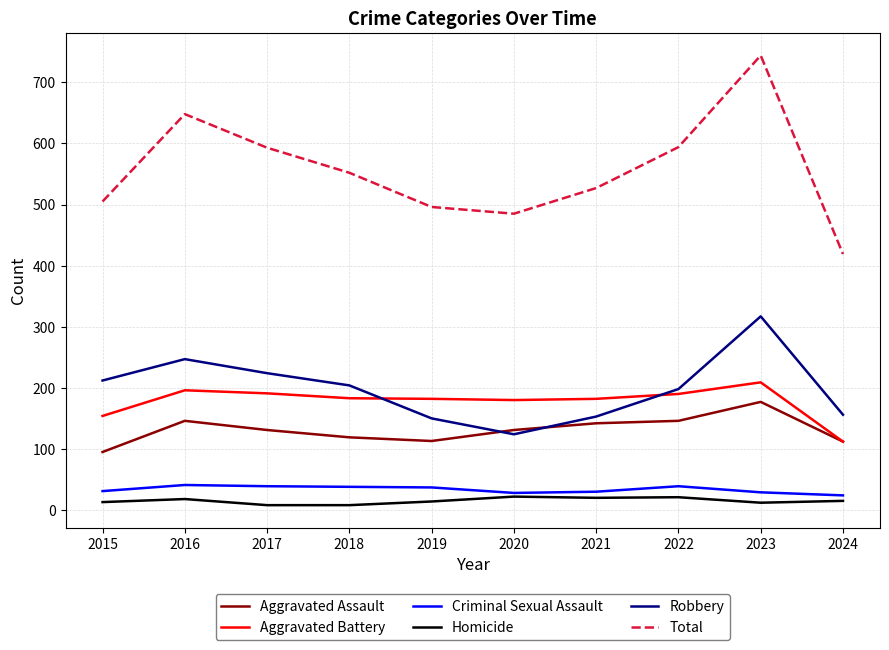

Which series has the largest range (max minus min)?

Total